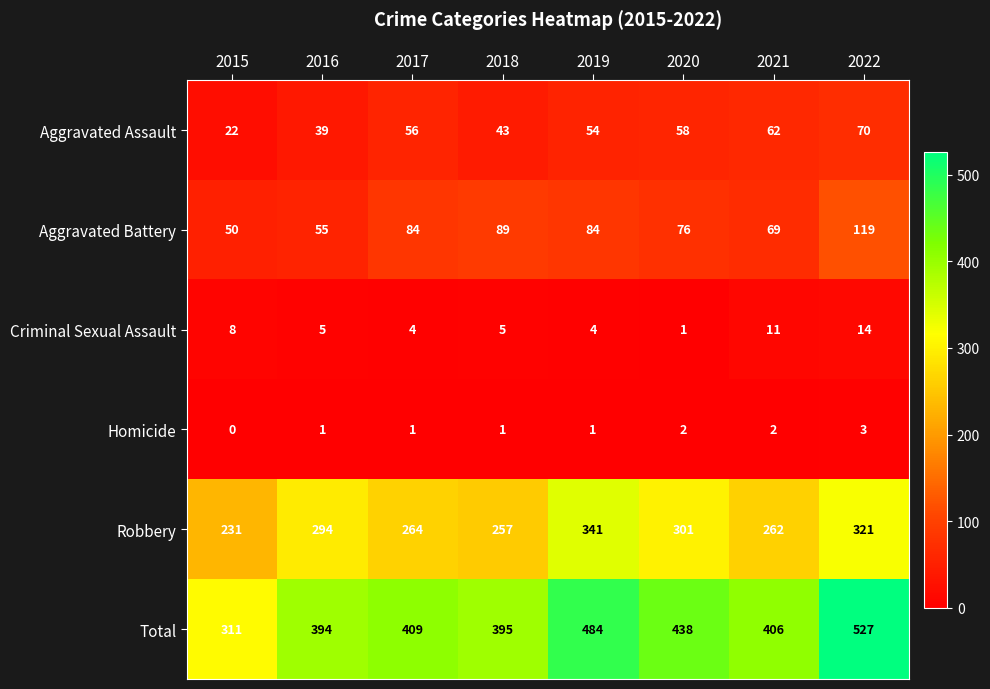

How many Homicide values are between 1 and 2?

6